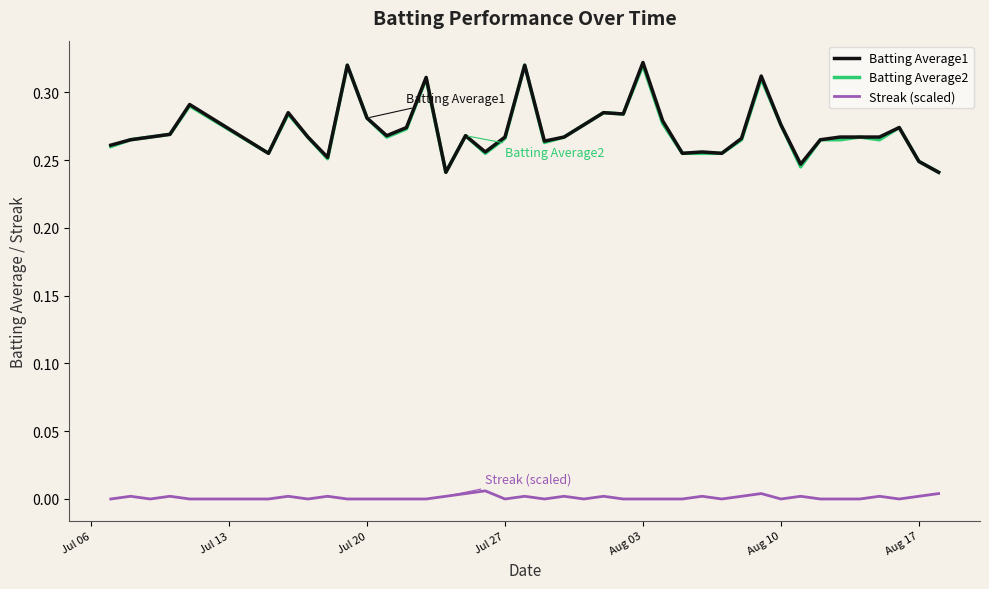

True or false: Streak (scaled) and Batting Average2 cross at least once.

False